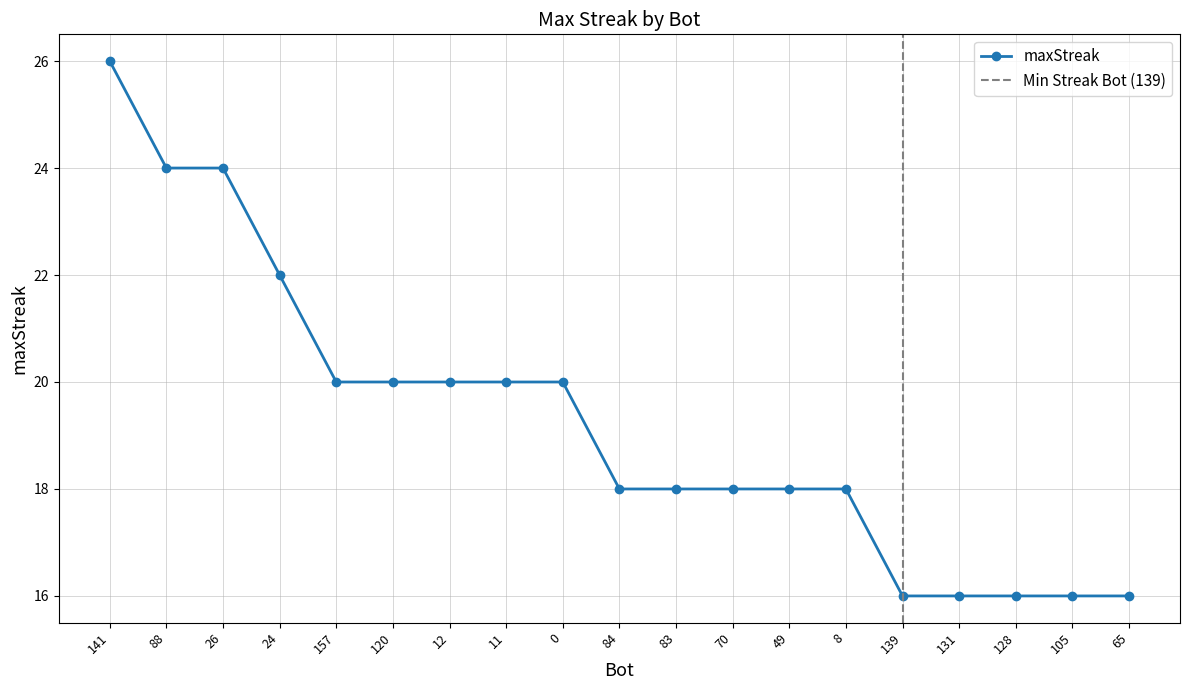

What is the approximate value at 139?

16